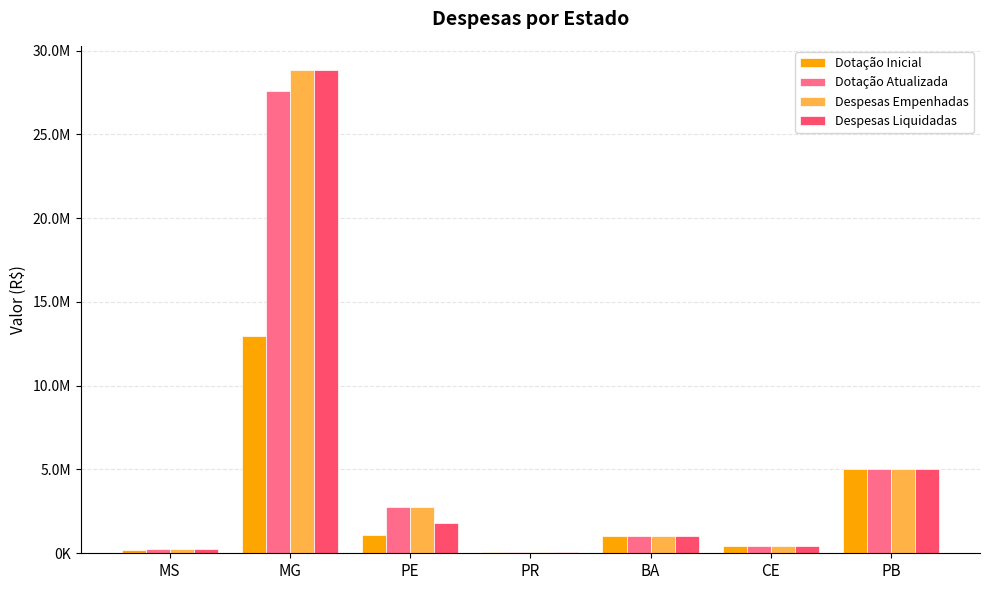

What is the approximate value of Dotação Atualizada at PE?

2742193.7